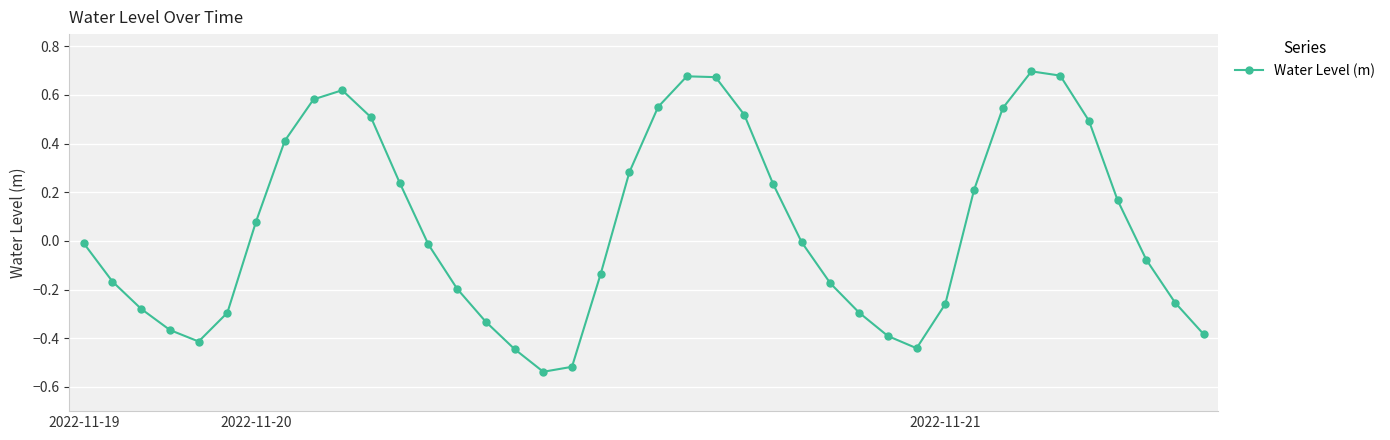

How many lines are shown in the chart?

1